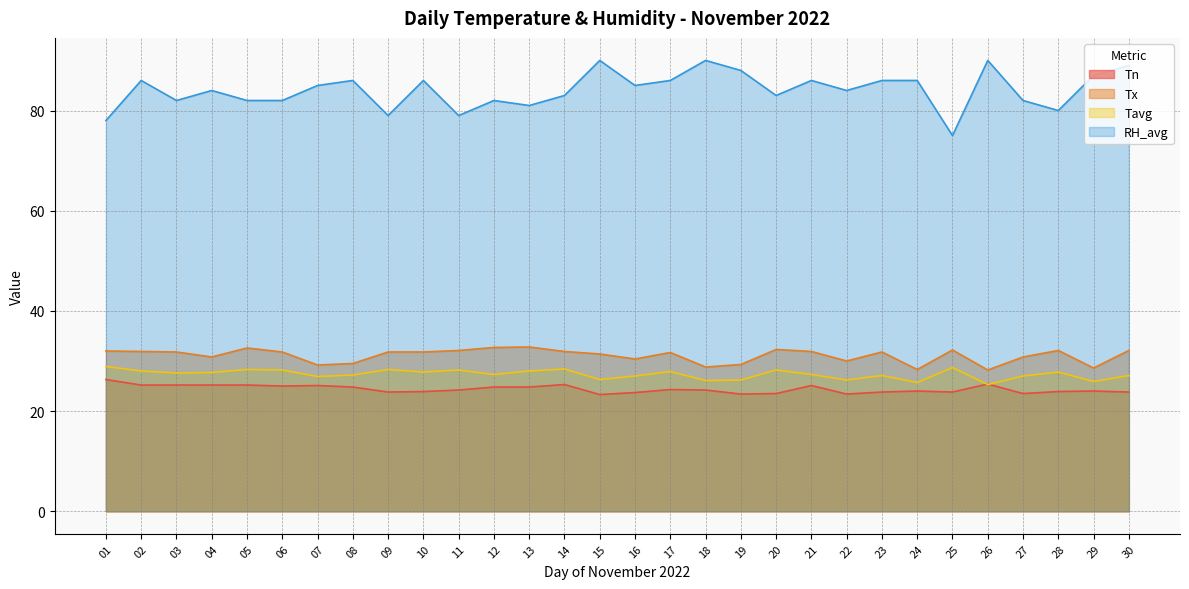

How many data points in RH_avg are above 85?

13